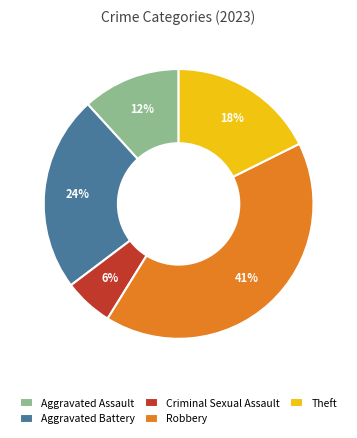

True or false: Aggravated Battery accounts for 29% of the total.

False